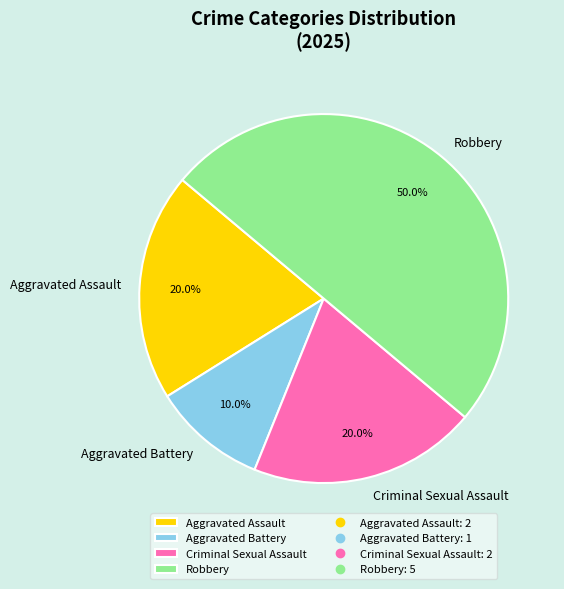

Approximately how many times larger is the value at Robbery compared to Criminal Sexual Assault?

2.5